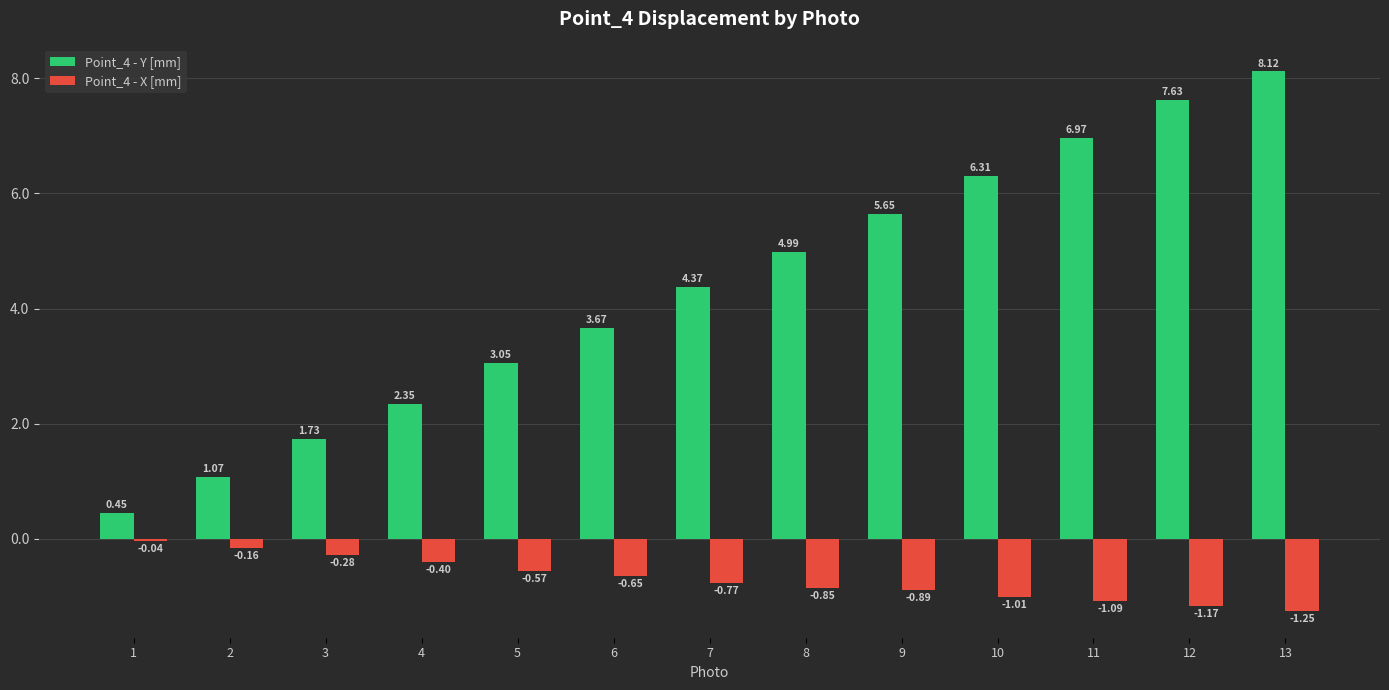

How many bars are there in total?

26